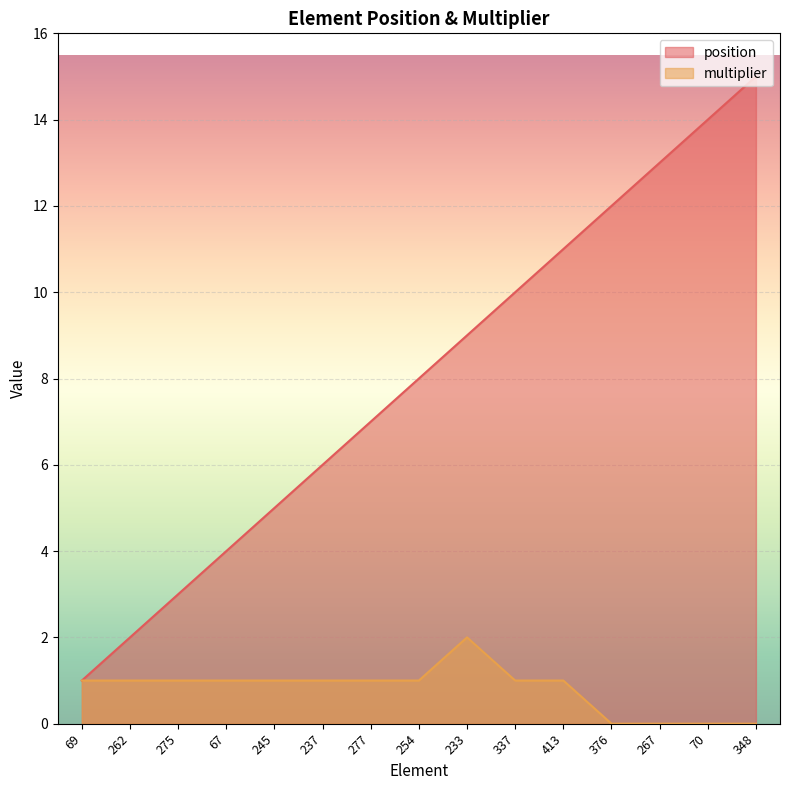

How many data points in multiplier are less than 1?

4